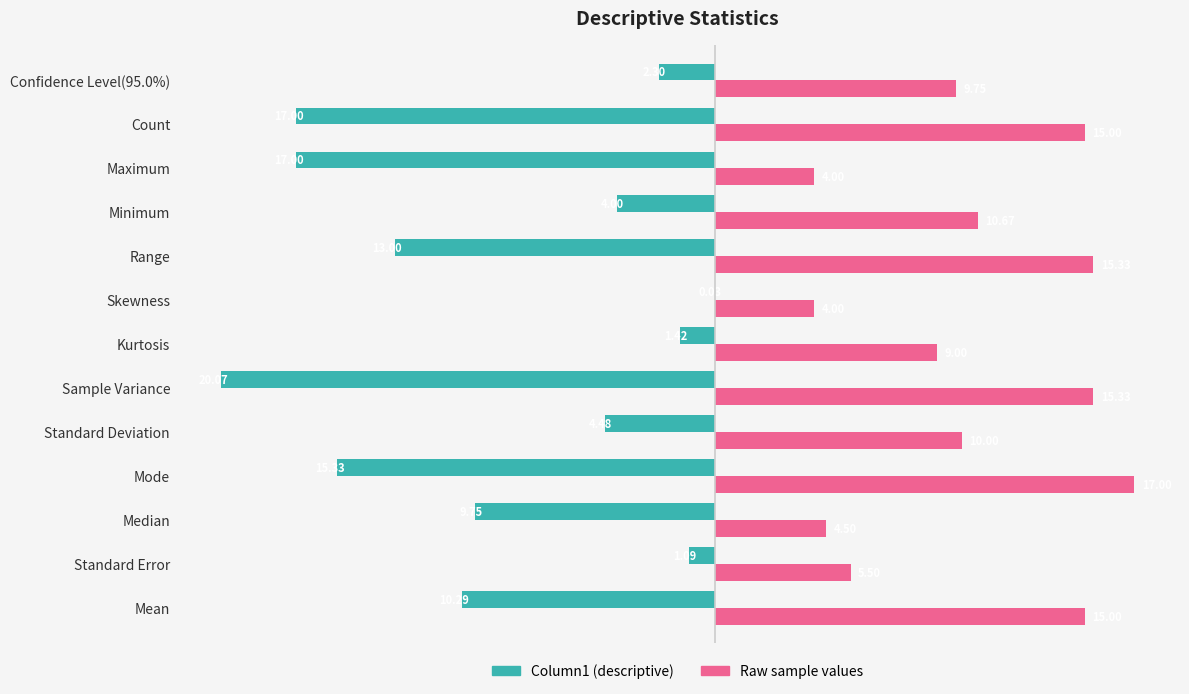

What is the sum of the Raw sample values values at Standard Deviation and Maximum?

14.0